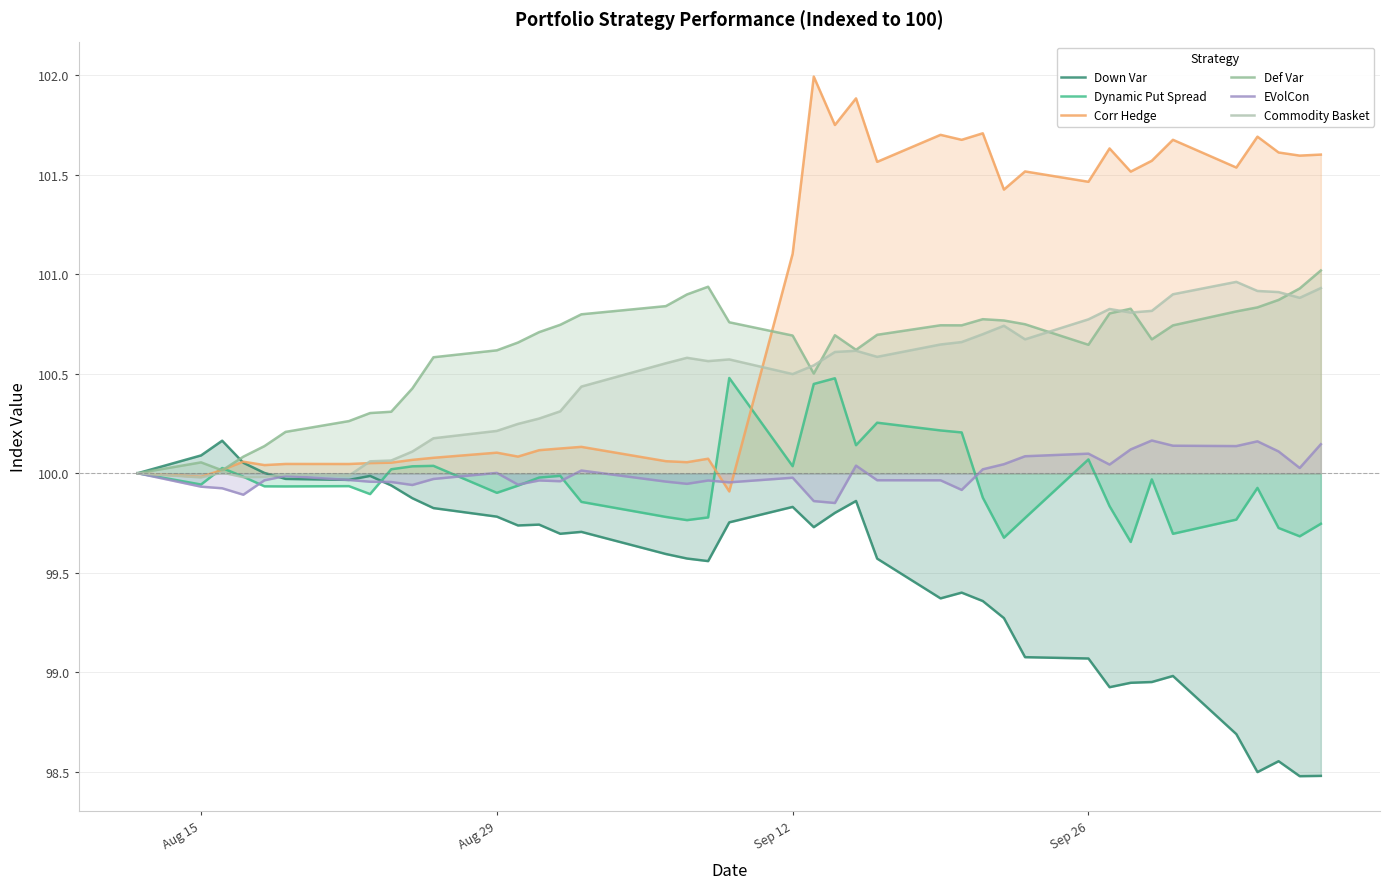

In Commodity Basket, how many points are lower than both neighbors (excluding endpoints)?

9